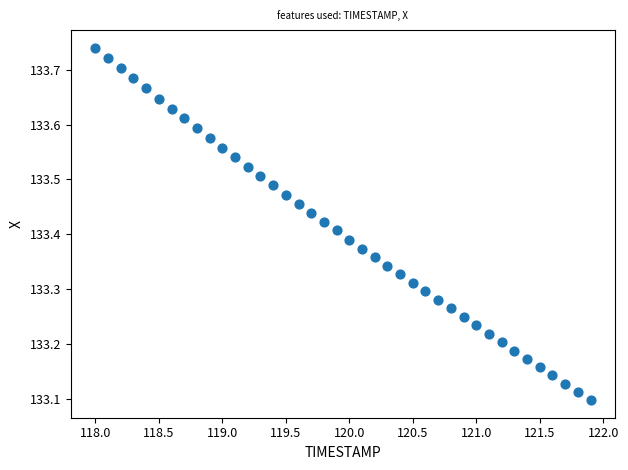

What is the range of X values (max minus min)?

3.9